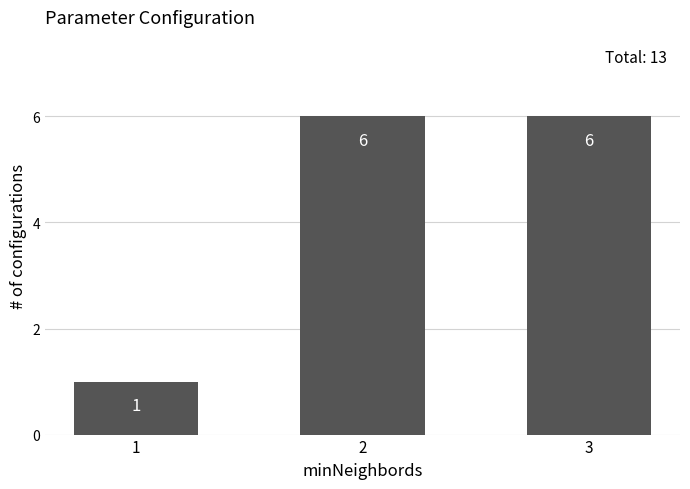

How many values are between 1 and 6?

3